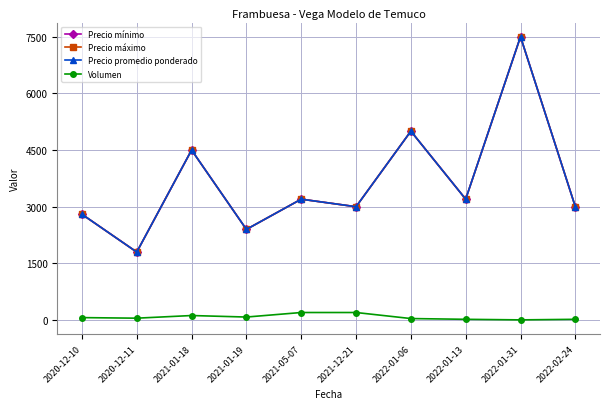

Rank the categories by Precio mínimo value from highest to lowest.

2022-01-31, 2022-01-06, 2021-01-18, 2021-05-07, 2022-01-13, 2021-12-21, 2022-02-24, 2020-12-10, 2021-01-19, 2020-12-11